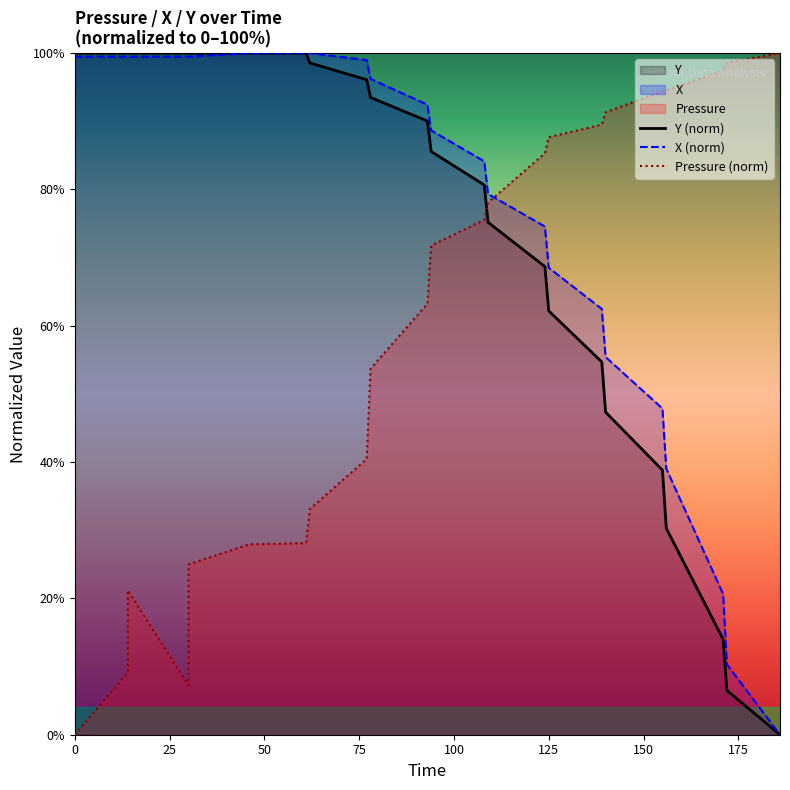

Which series ends up on top after the final intersection of Pressure (norm) and Y (norm)?

Pressure (norm)